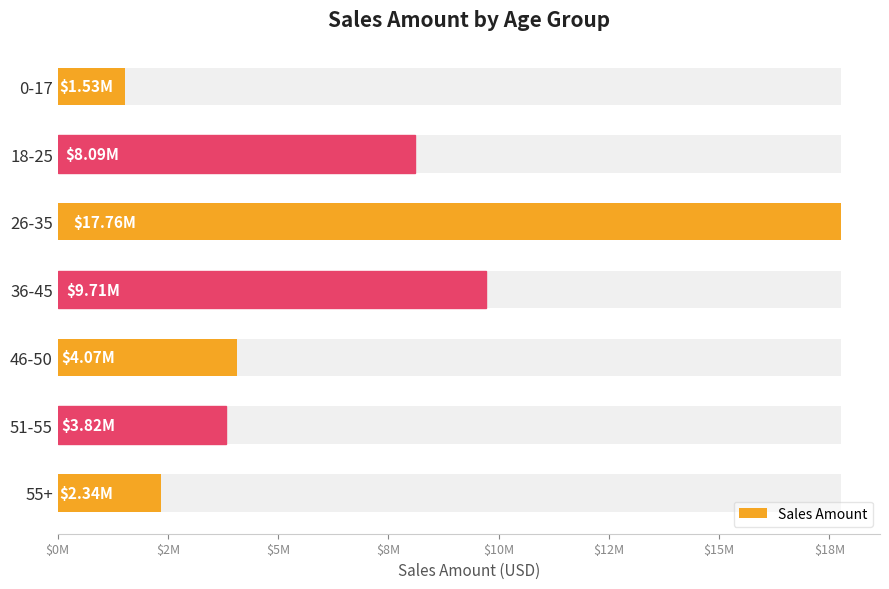

How many series are shown in this chart?

1